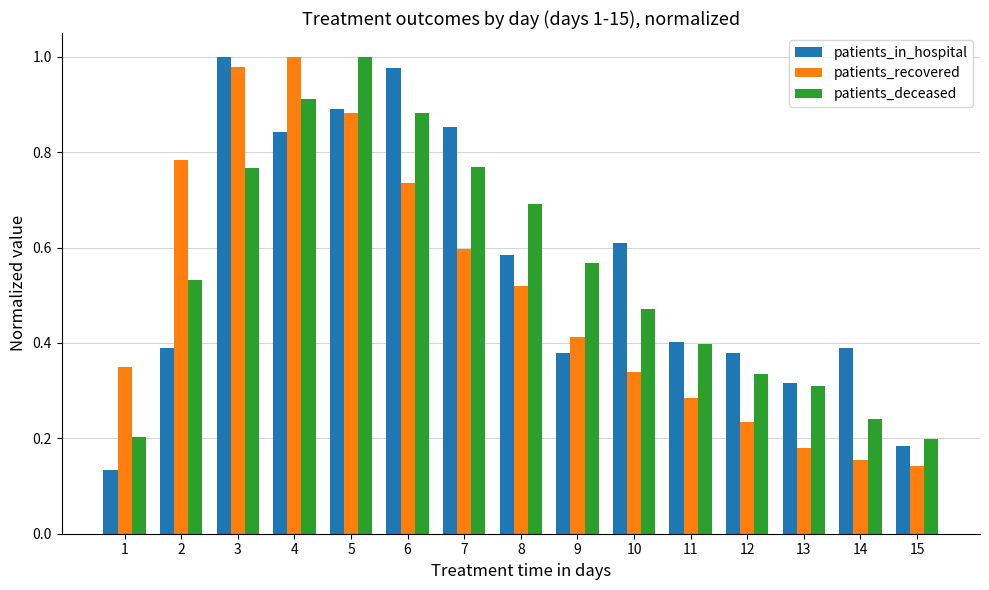

Which series changed the most between 4 and 10?

patients_recovered